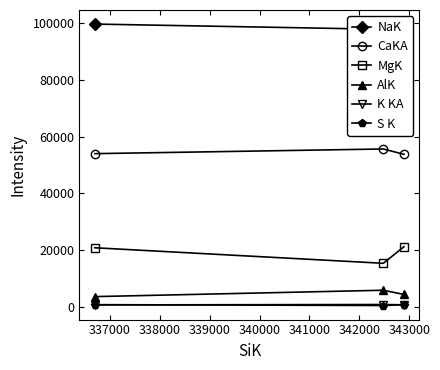

Reading left to right, extract all data points from this chart.

NaK: 99556.8	97723.5	94454.8
CaKA: 53988.5	55631.3	53763.8
MgK: 20889.0	15431.2	21251.1
AlK: 3716.5	5955.9	4476.7
K KA: 796.1	933.0	831.1
S K: 888.5	584.9	876.1